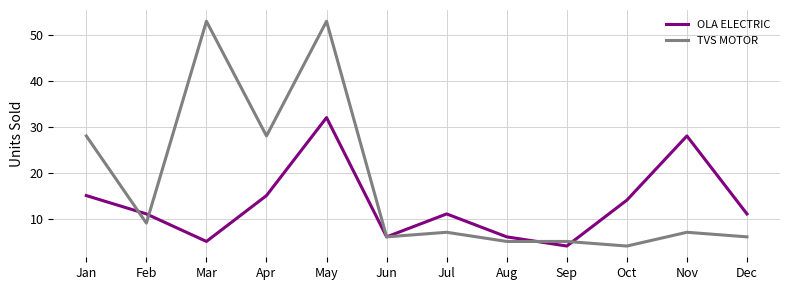

What is the spread (max minus min) of values at Nov?

21